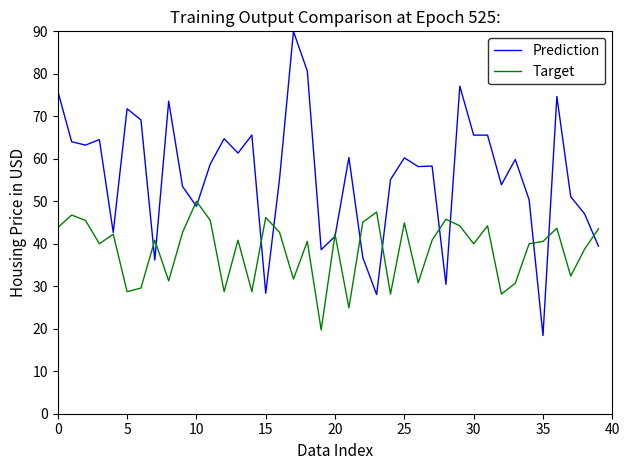

What is the smallest value displayed?

18.4